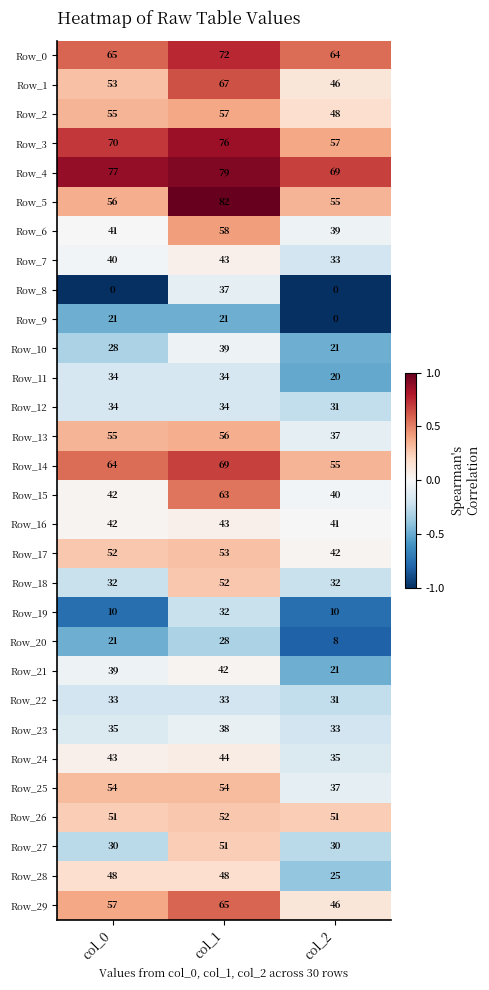

Which series has the widest spread of values?

Row_8